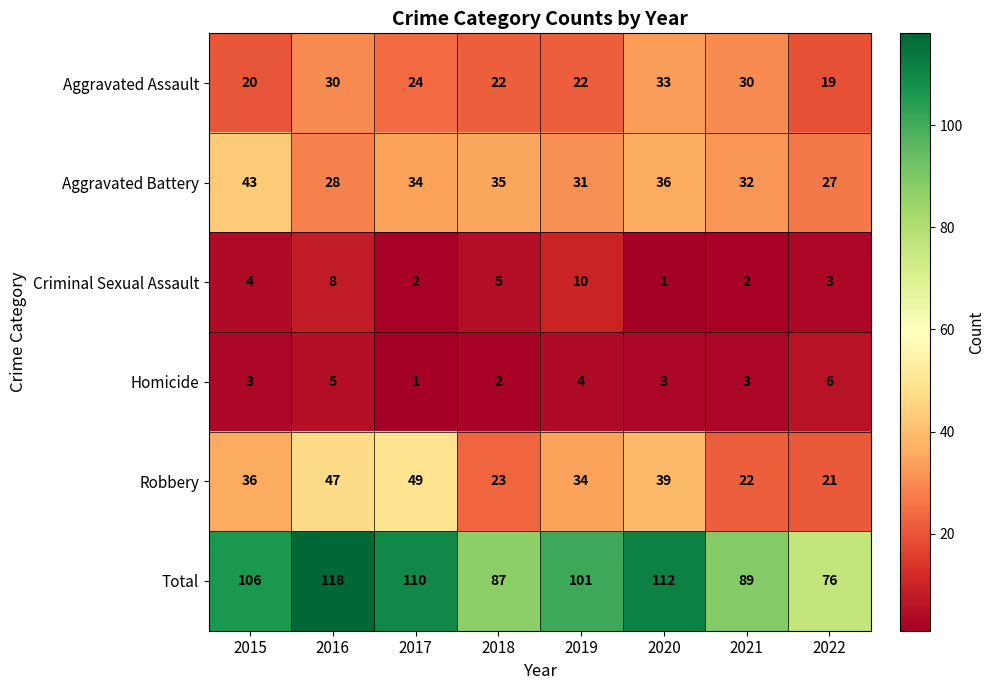

Where does the Aggravated Battery series first go above 34?

2015